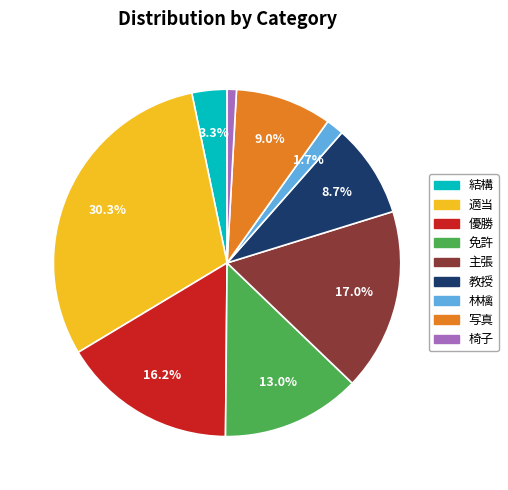

The 主張 slice represents 17% of the pie. True or false?

True